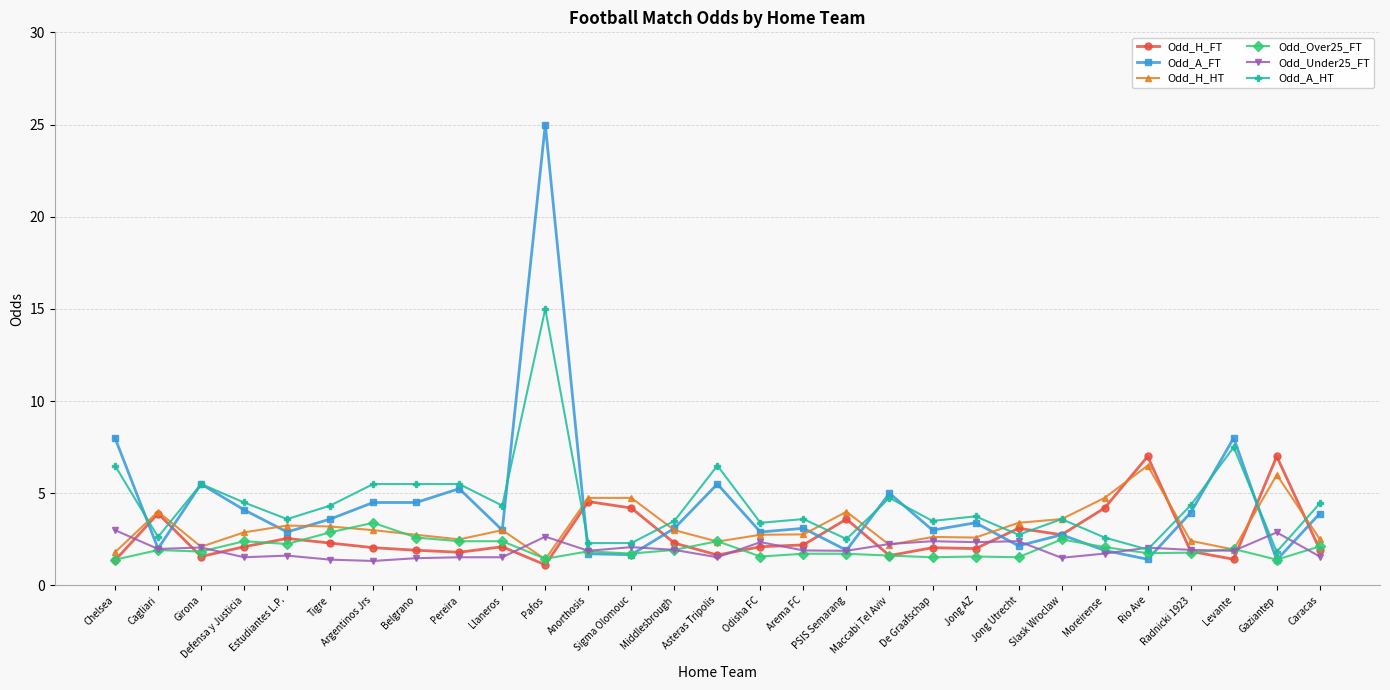

At which category does Odd_H_FT reach its first local peak?

Cagliari